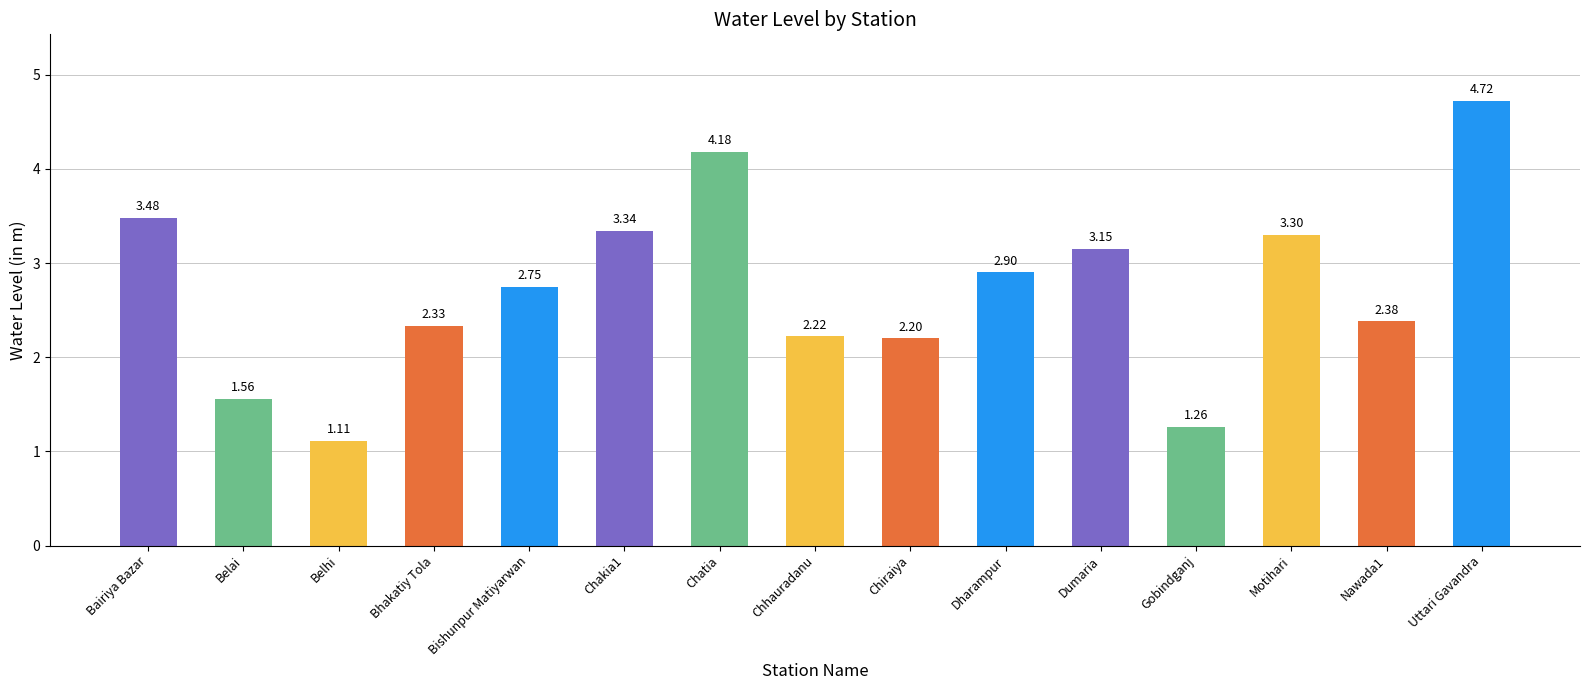

How many data points are less than 2?

3